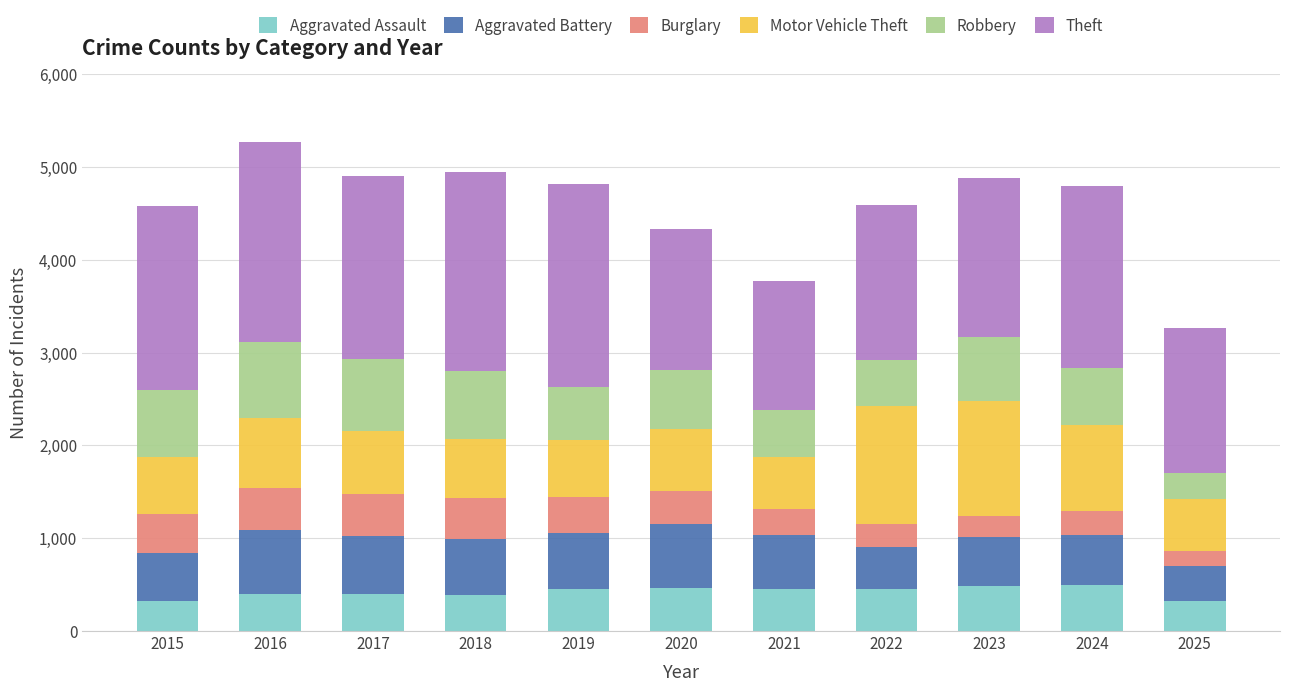

What is the average value of the Aggravated Assault series?

422